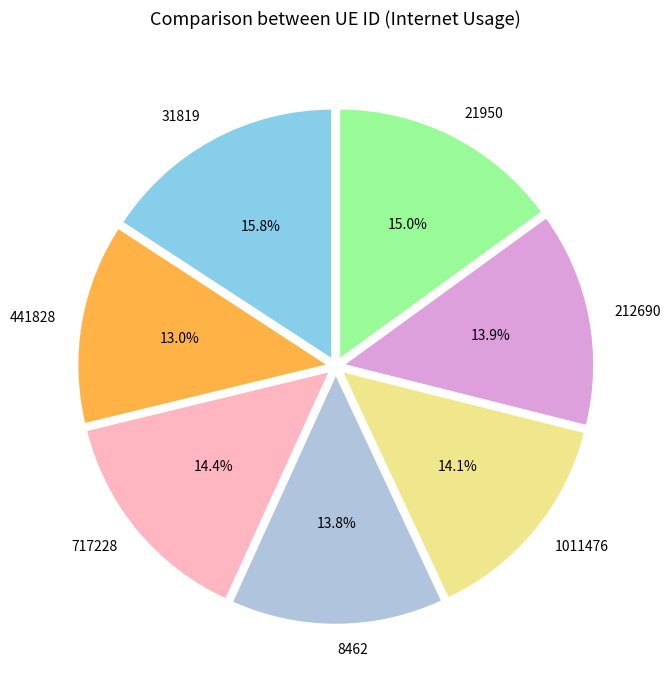

What is the smallest slice in the pie chart?

441828